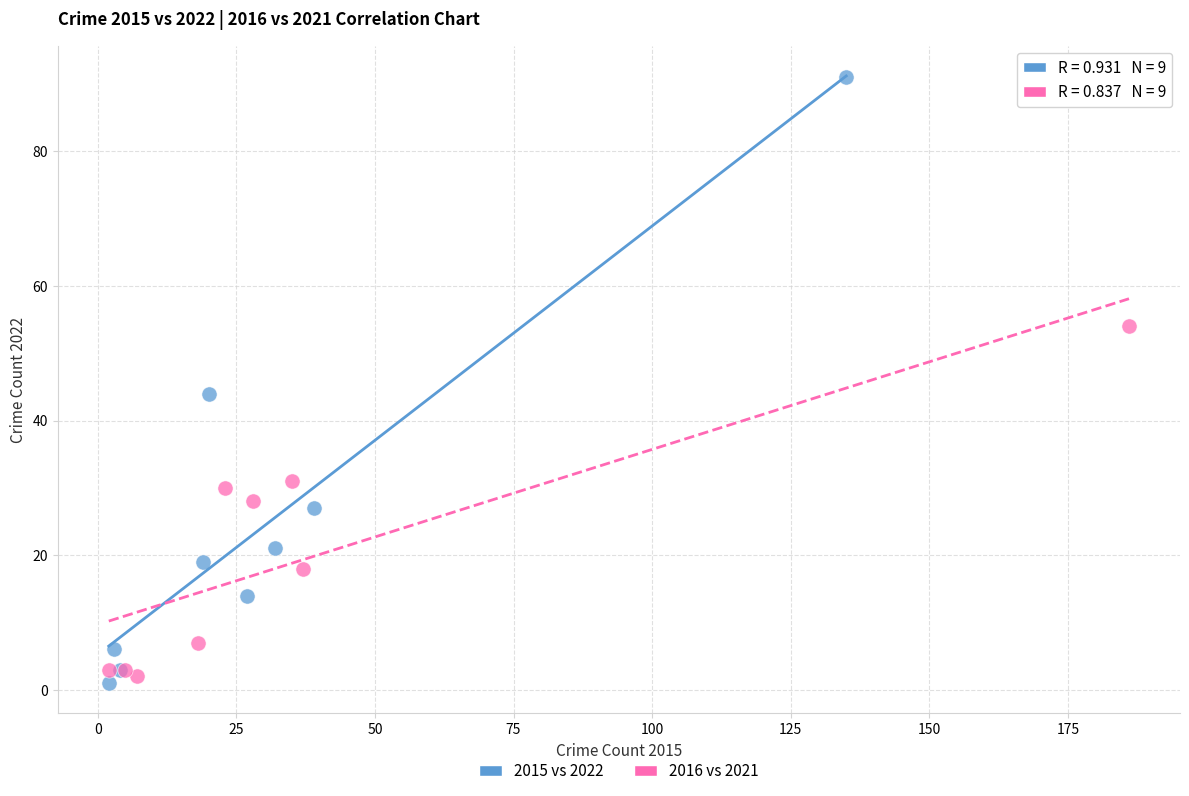

What are all the series names shown in the legend?

2015 vs 2022, 2016 vs 2021